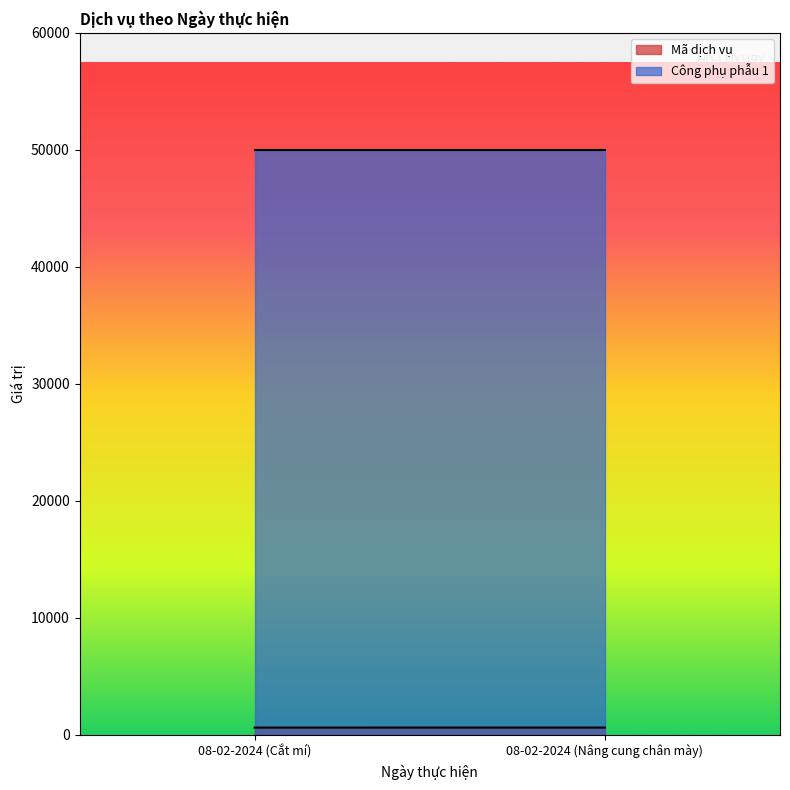

Reading left to right, list all the values displayed in this chart.

Mã dịch vụ: 08-02-2024 (Cắt mí)=616	08-02-2024 (Nâng cung chân mày)=617
Công phụ phẫu 1: 08-02-2024 (Cắt mí)=50000	08-02-2024 (Nâng cung chân mày)=50000